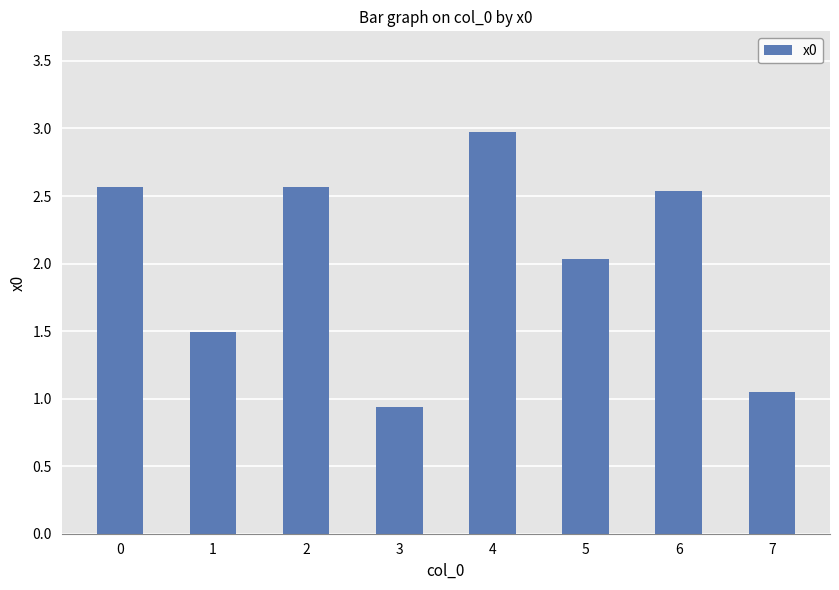

Are the bars horizontal?

No